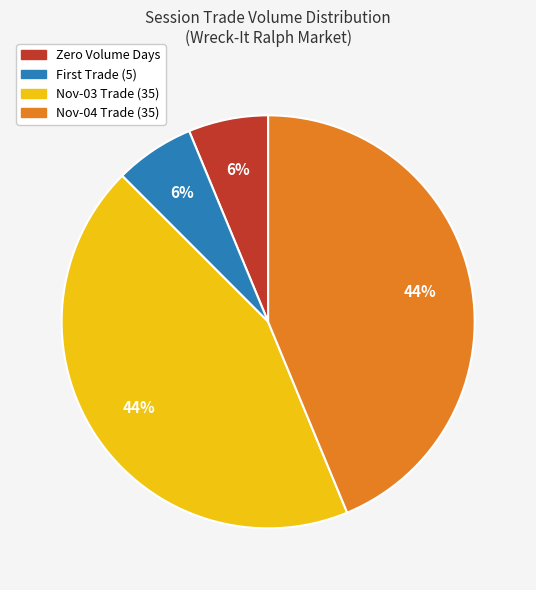

Count the number of slices in the pie.

4